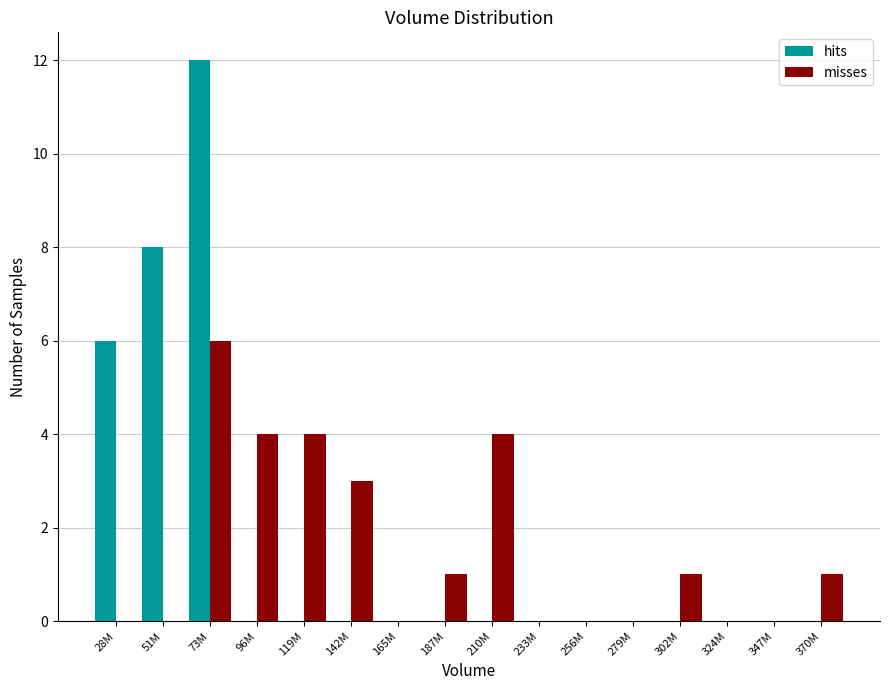

Read the misses value at 73M.

6